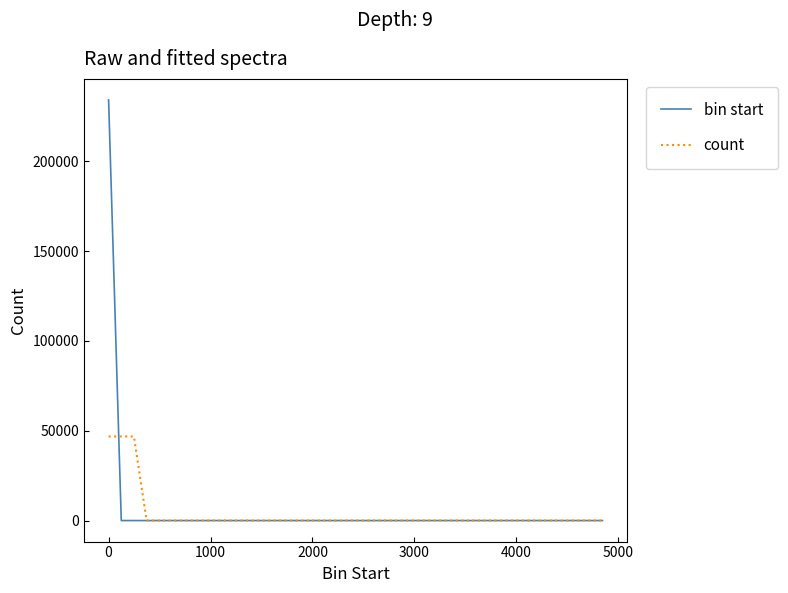

How many distinct data groups are displayed?

2